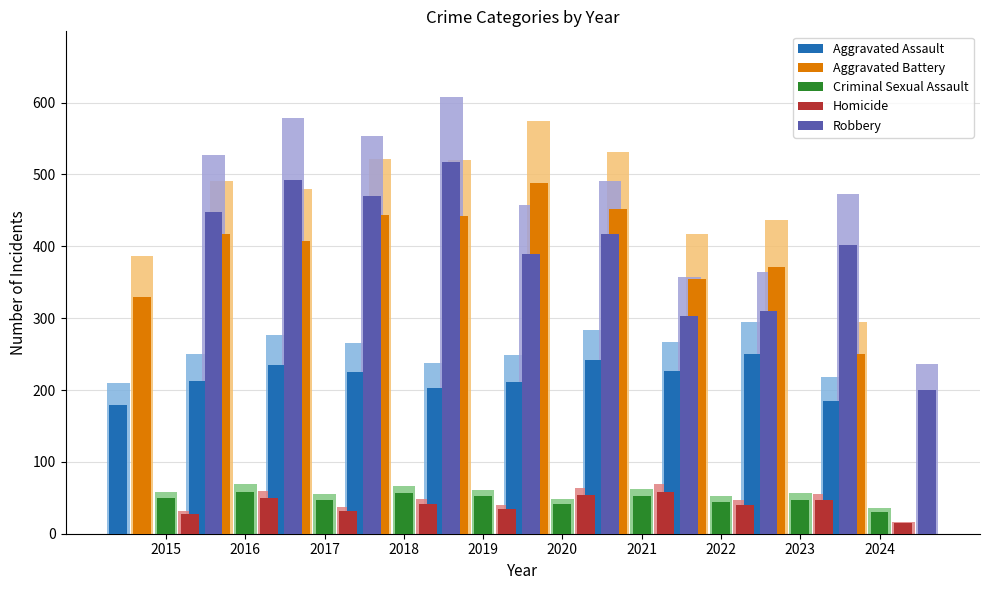

Where is Robbery nearest to the value 358?

2020